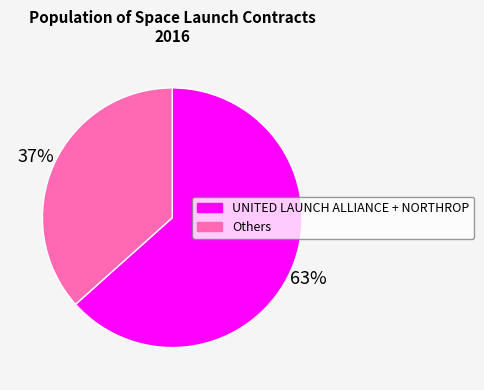

How many segments does this pie chart have?

2